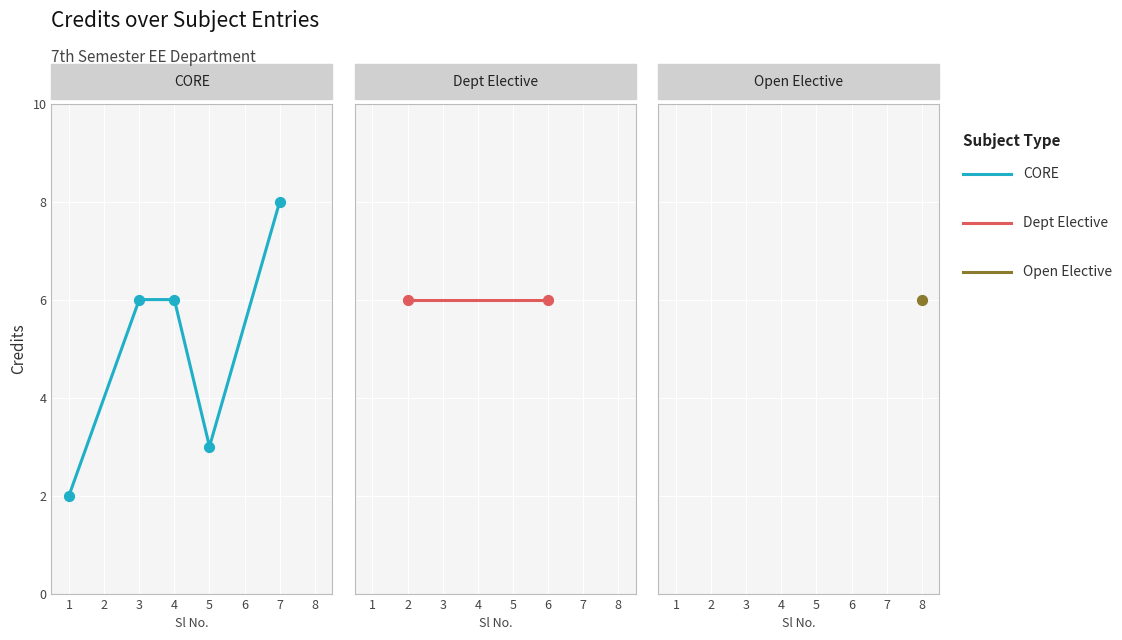

Between 2 and 3, which is larger?

2